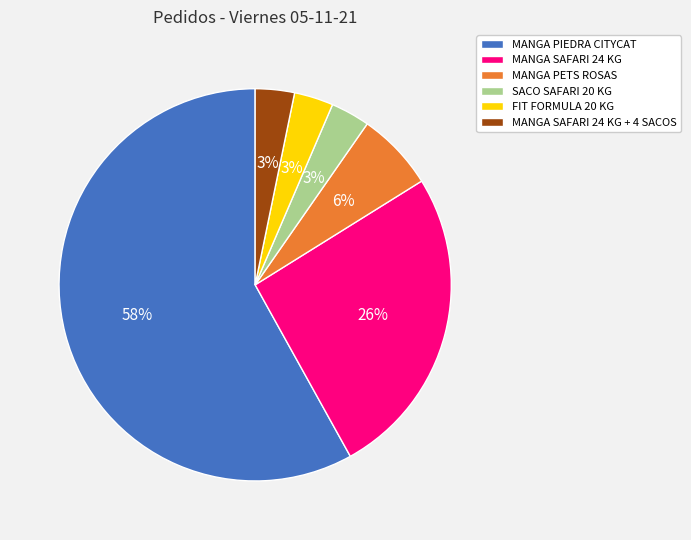

How many slices are in this pie chart?

6